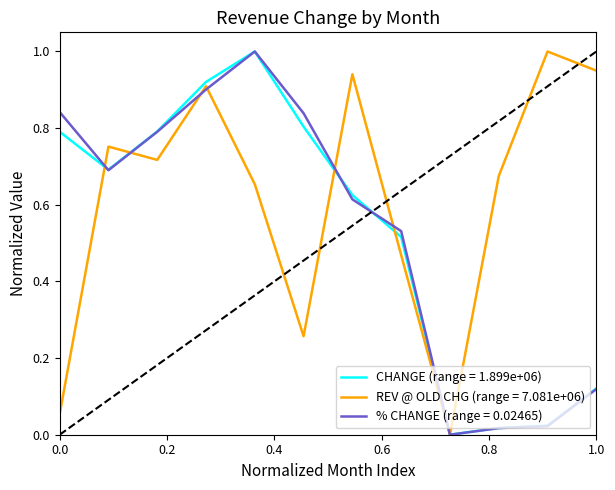

What are all the series names shown in the legend?

CHANGE (range = 1.899e+06), REV @ OLD CHG (range = 7.081e+06), % CHANGE (range = 0.02465)